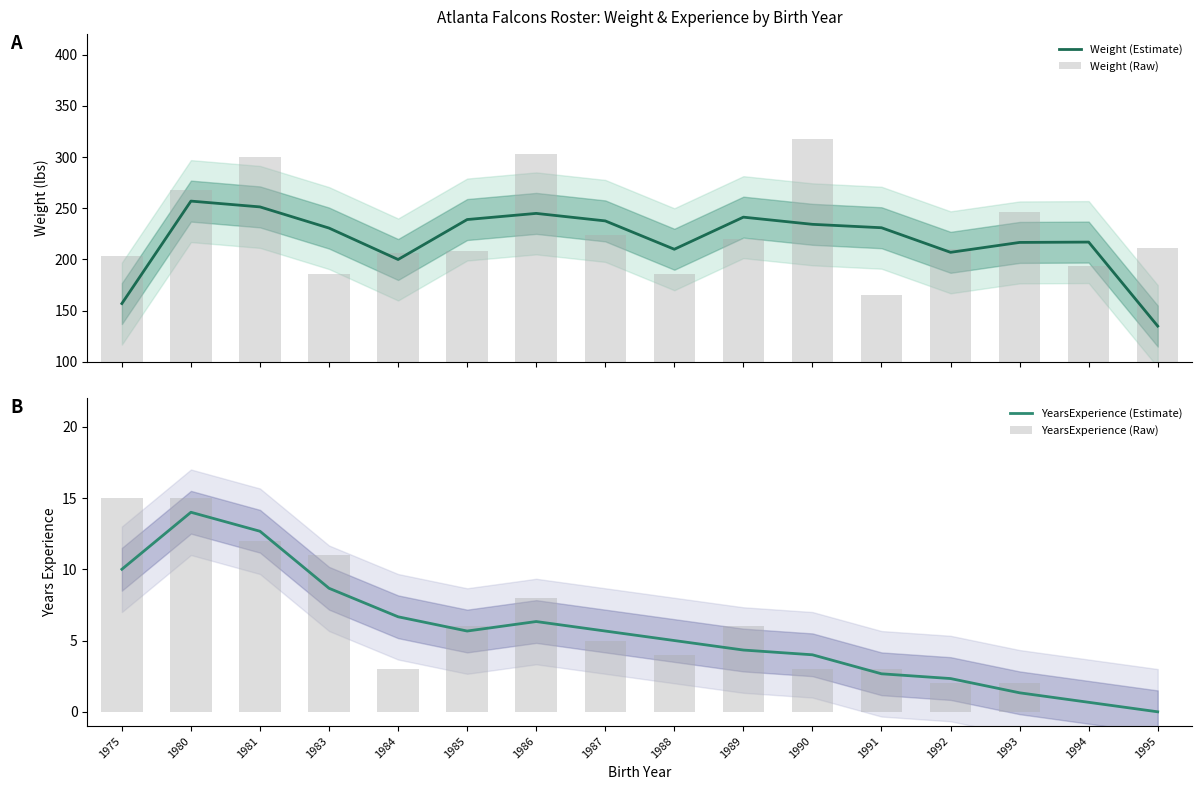

What is the total value across all series at 1987?

472.3